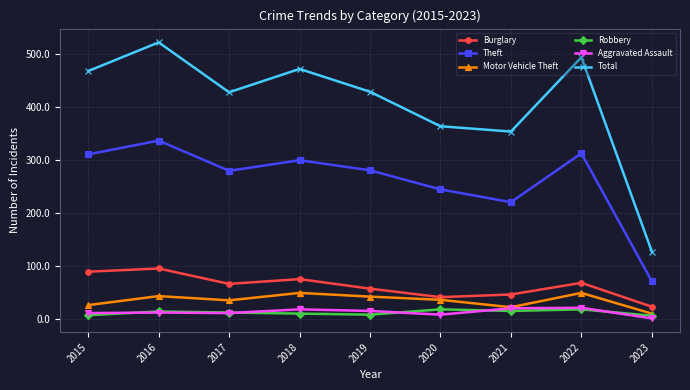

What is the value of the Total point at the 8th from the left?

494